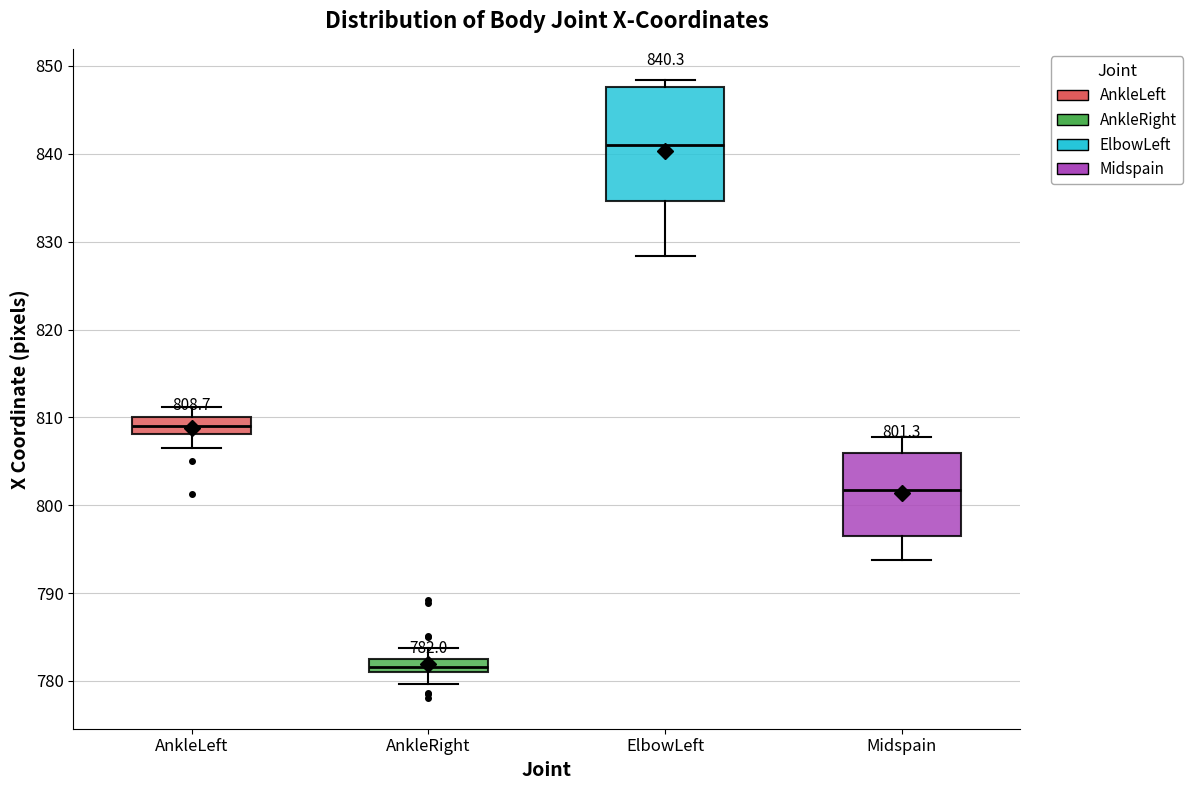

Which box has the highest median line?

ElbowLeft